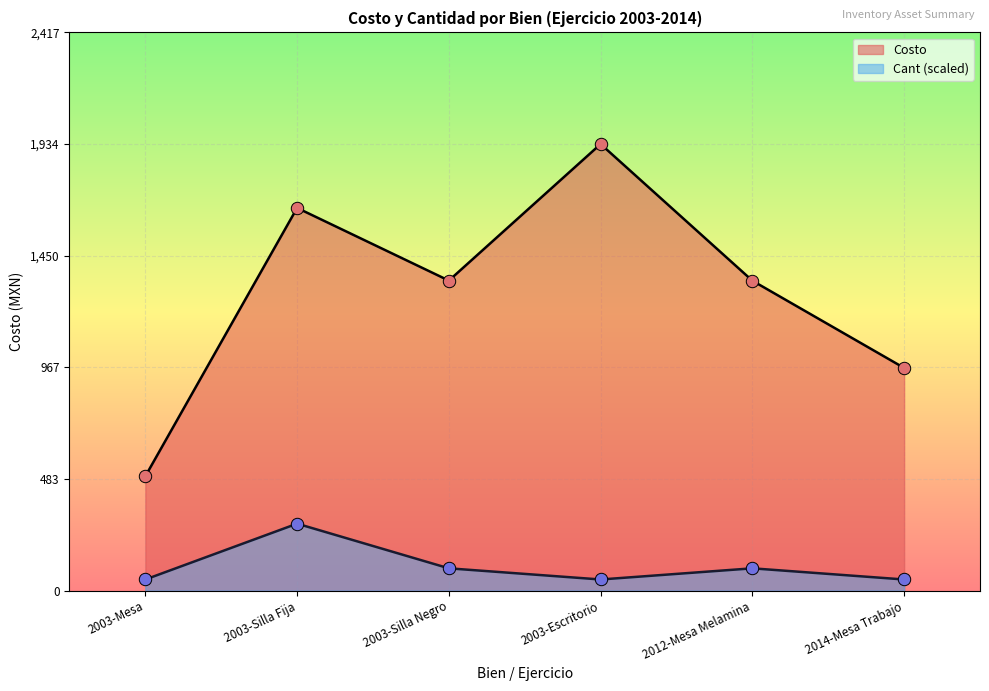

Which series has the largest total across all categories?

Costo